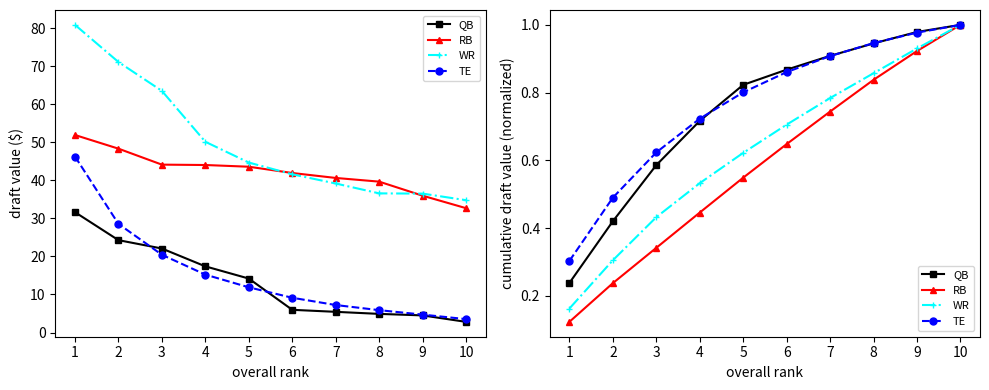

True or false: WR and TE intersect in this chart.

True